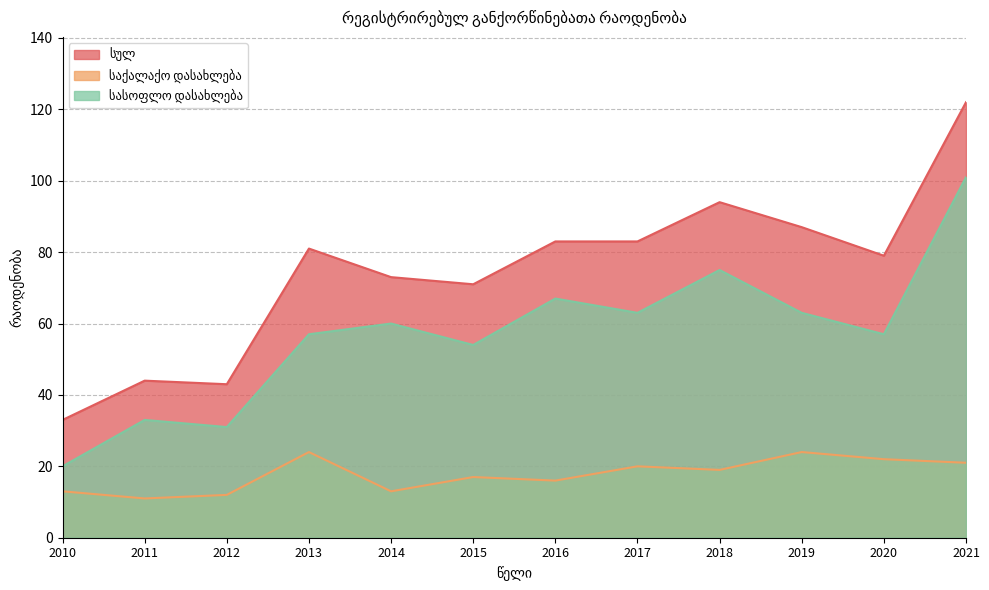

True or false: საქალაქო დასახლება and სულ intersect in this chart.

False